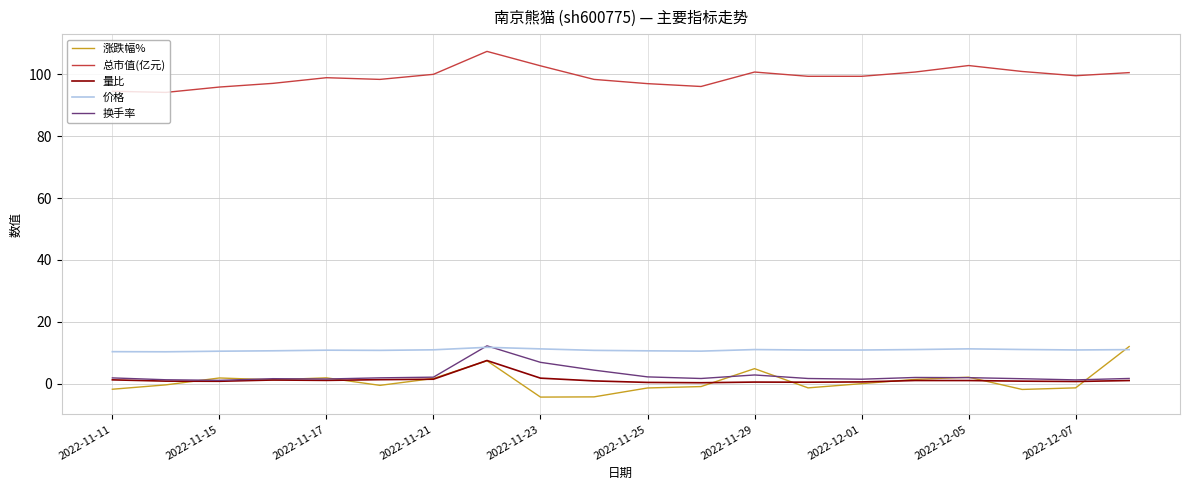

What is the highest value of the 涨跌幅% series?

12.0